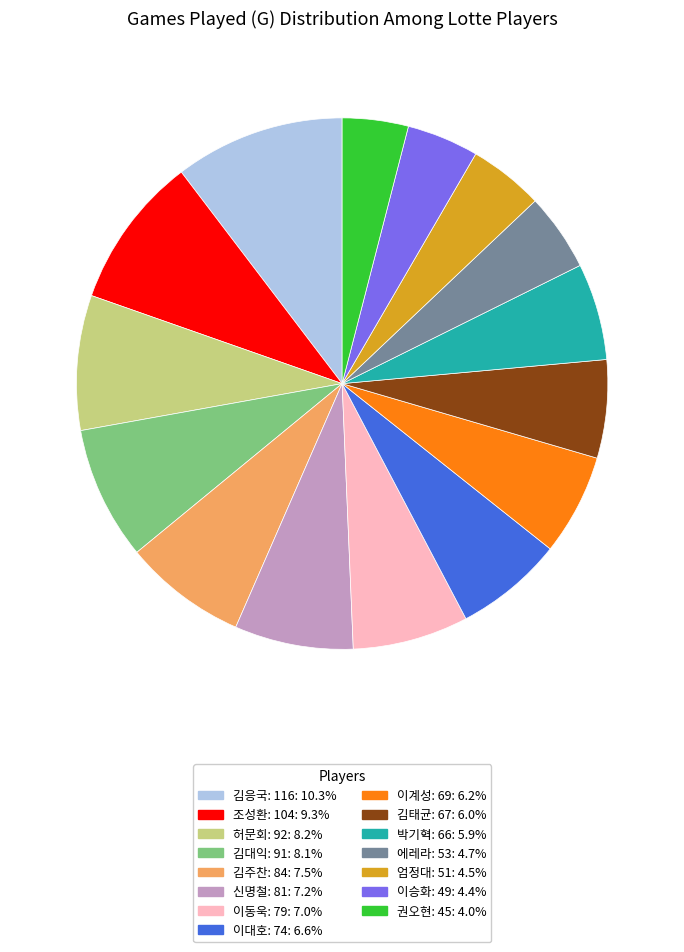

Combined, do 에레라: 53 and 김대익: 91 account for over 50%?

No